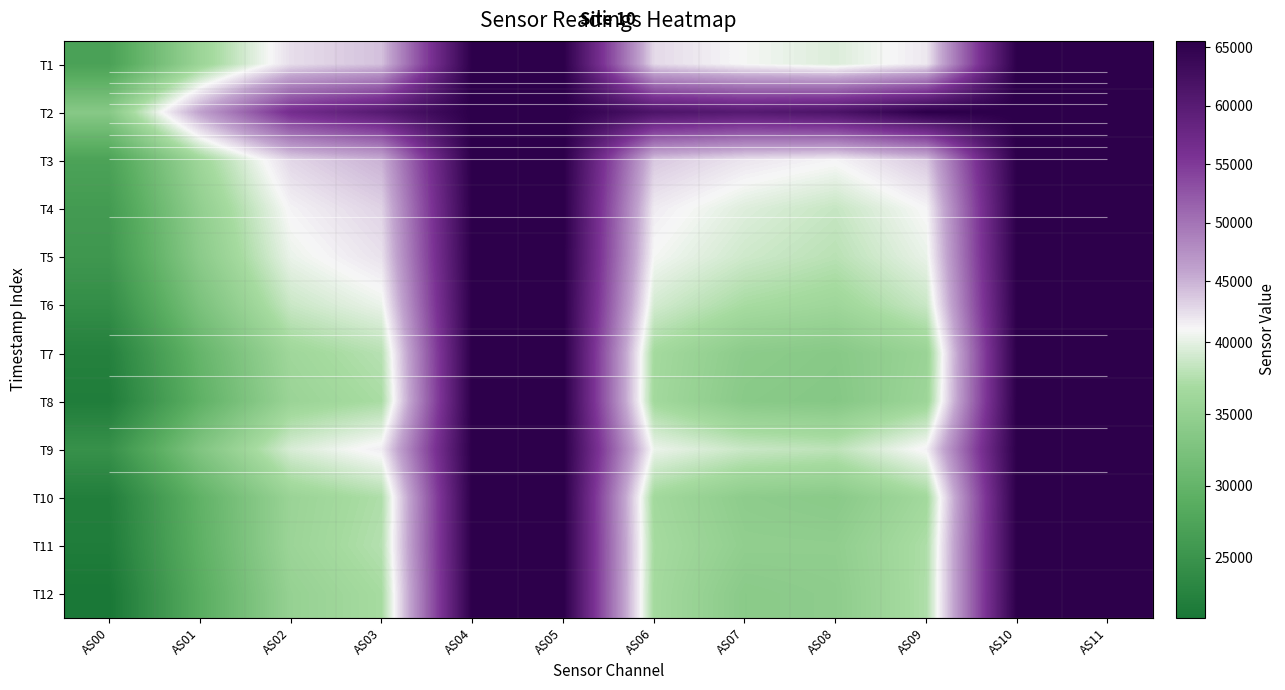

Is the value of T8 at AS05 greater than the value of T4 at AS02?

Yes